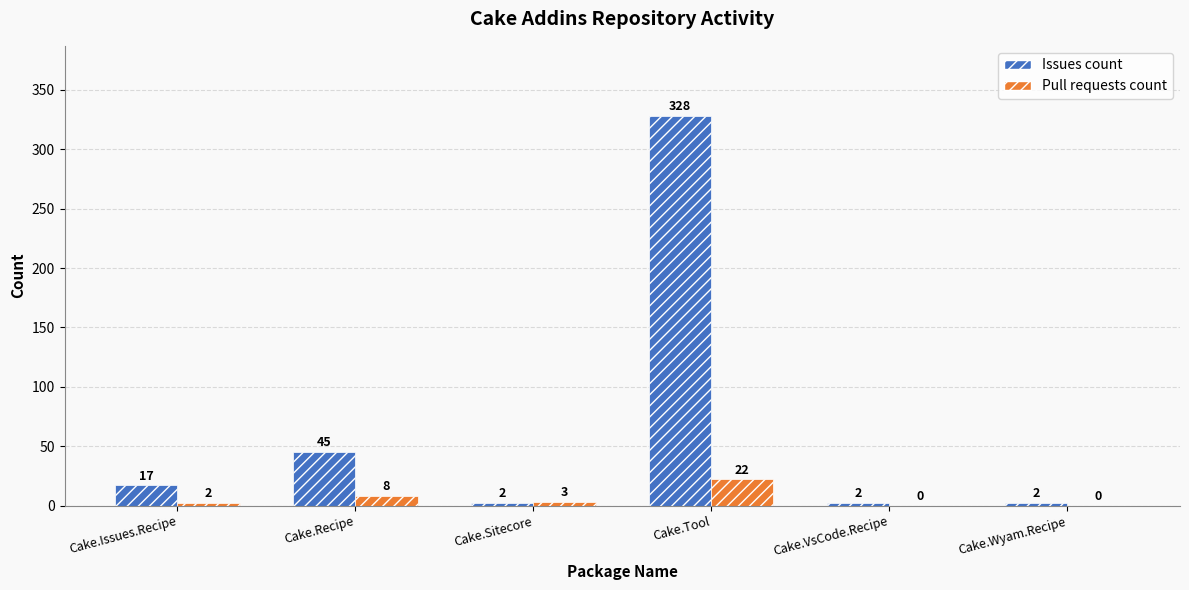

True or false: Pull requests count has a value of 0 at Cake.VsCode.Recipe.

True